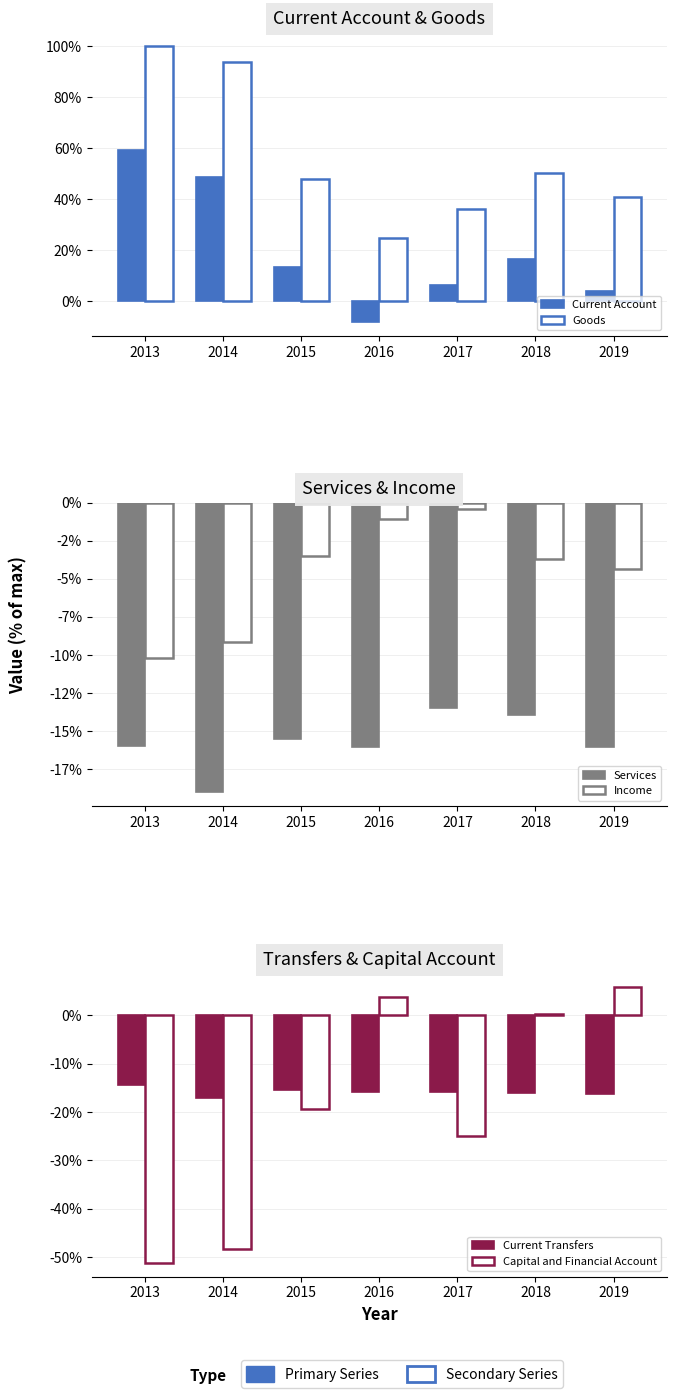

What is the difference between the second highest and second lowest values in the Goods series?

57.7